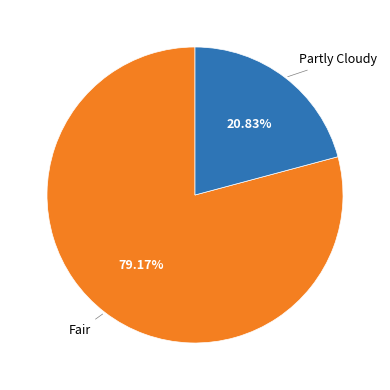

Does any single category account for the majority?

Yes